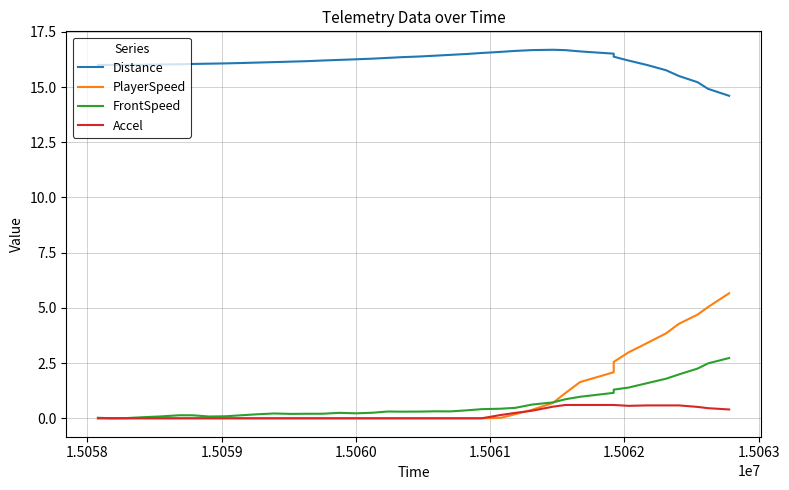

How many values in the Distance series are below 16?

7